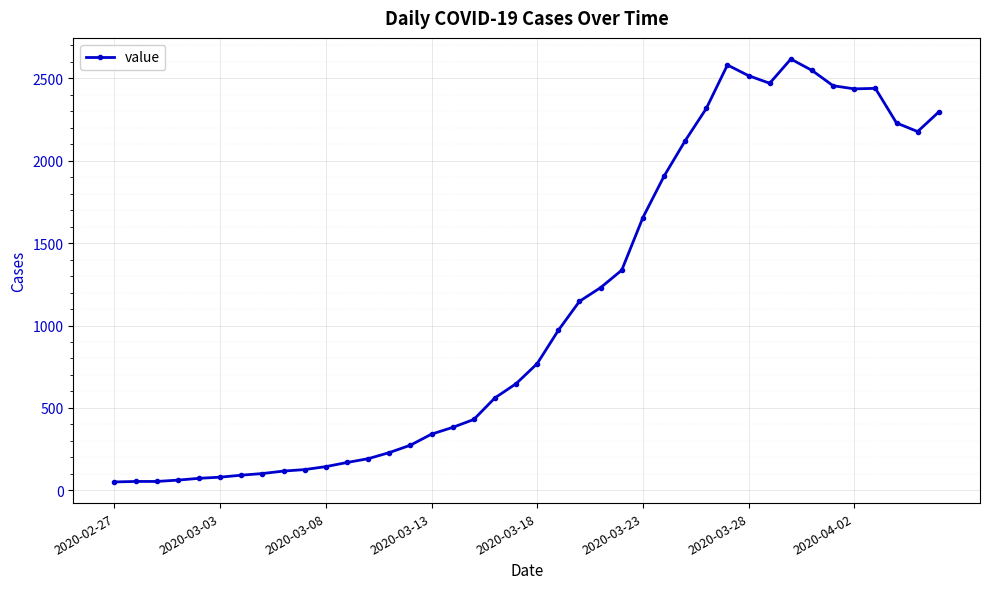

What is the sum of all values?

44396